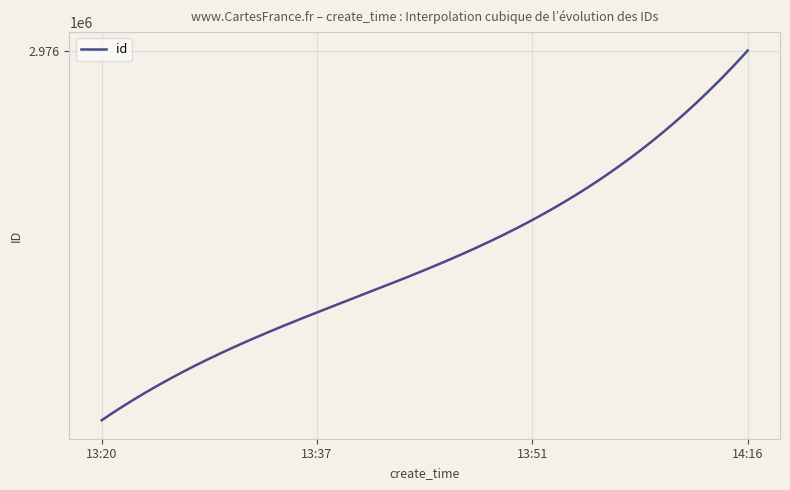

Is this an area chart (filled region under the line)?

No